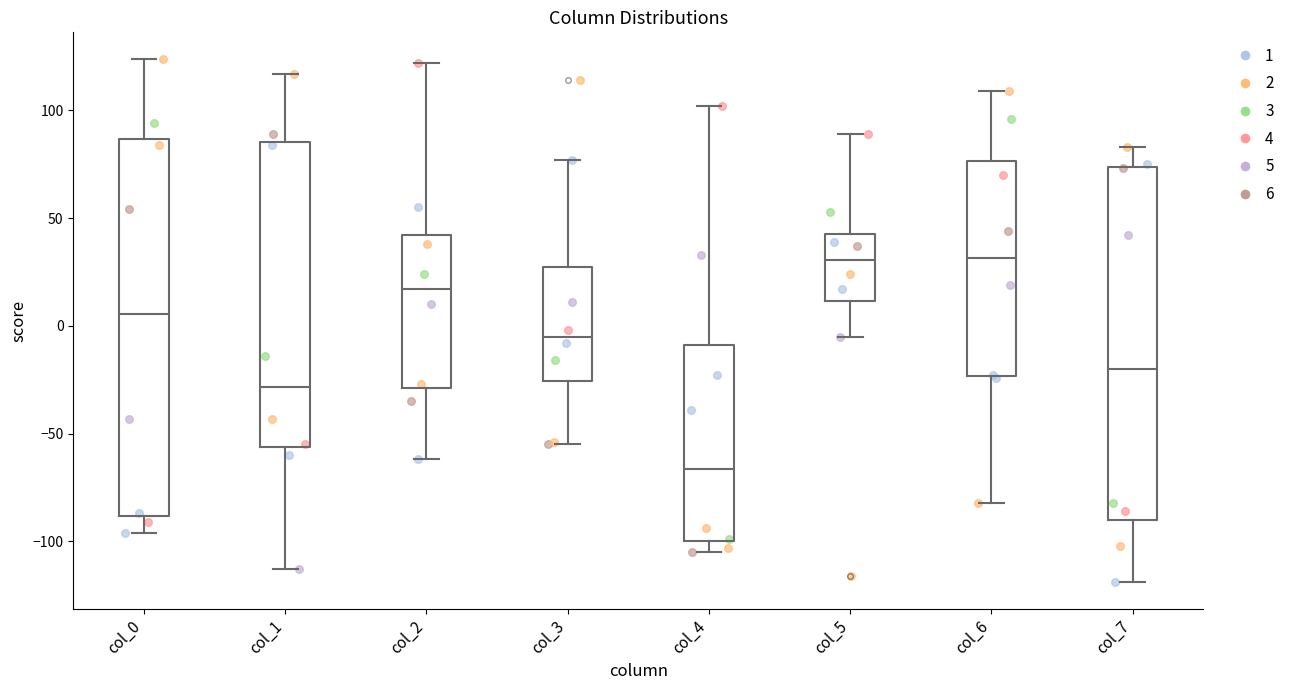

Reading left to right, transcribe this box plot: for each box, give where its median line is, the range the box spans, and where its two whiskers end, as read against the y-axis. The values are not printed on the chart, so give them approximately, as read against the axis.

col_0: median 5, box -90 to 85, whiskers -95 to 125
col_1: median -30, box -55 to 85, whiskers -115 to 115
col_2: median 15, box -30 to 40, whiskers -60 to 120
col_3: median -5, box -25 to 30, whiskers -55 to 75
col_4: median -65, box -100 to -10, whiskers -105 to 100
col_5: median 30, box 10 to 45, whiskers -5 to 90
col_6: median 30, box -25 to 75, whiskers -80 to 110
col_7: median -20, box -90 to 75, whiskers -120 to 85